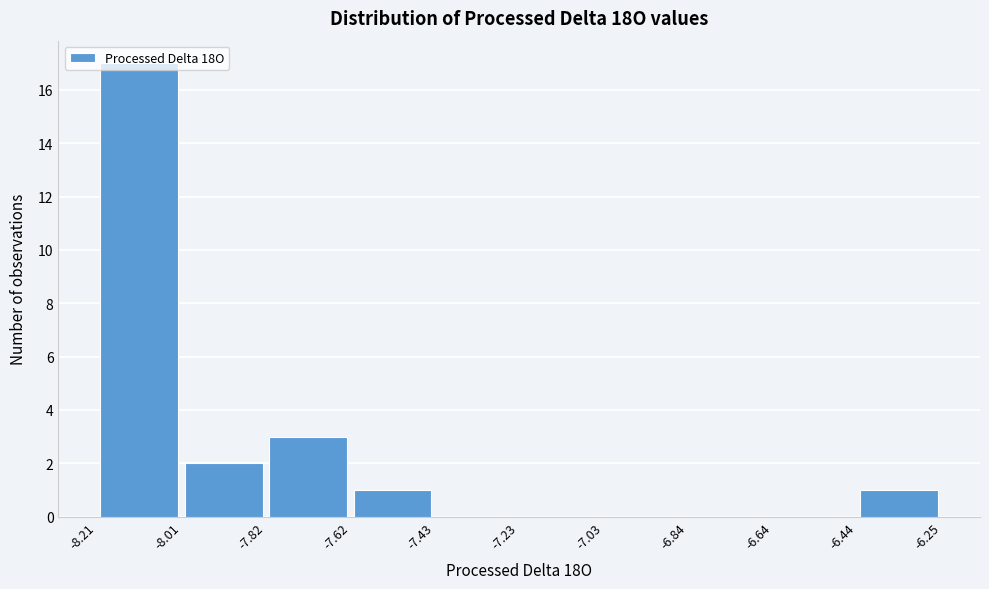

What is the height of the bar covering -8.01 to -7.82 on the x-axis? The values are not printed on the chart, so give them approximately, as read against the axis.

2